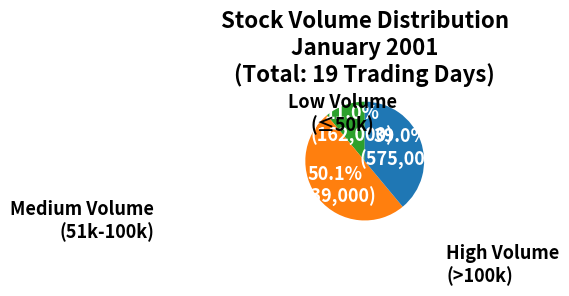

To the nearest percent, what is the average slice percentage?

33%